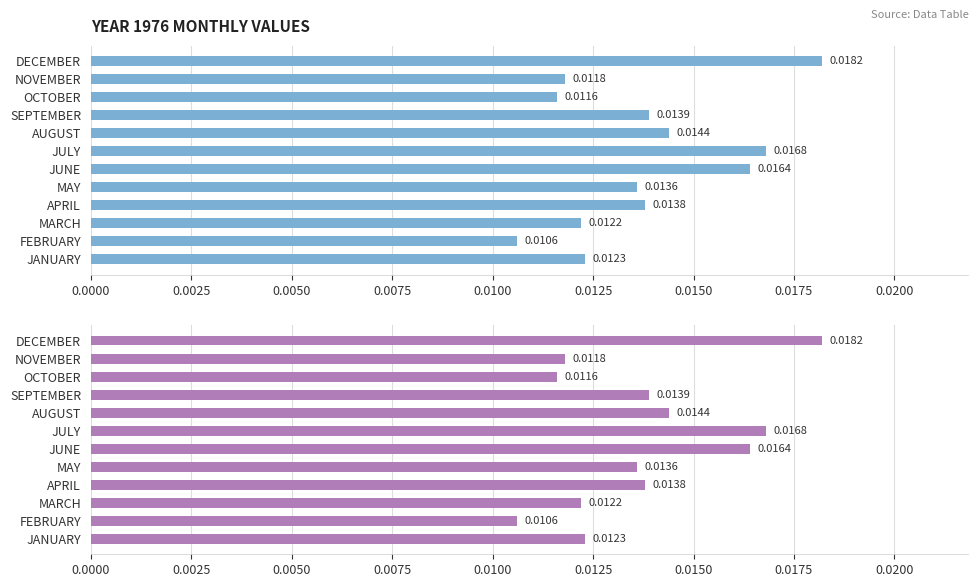

List the labels in order of value, smallest first.

FEBRUARY, OCTOBER, NOVEMBER, MARCH, JANUARY, MAY, APRIL, SEPTEMBER, AUGUST, JUNE, JULY, DECEMBER